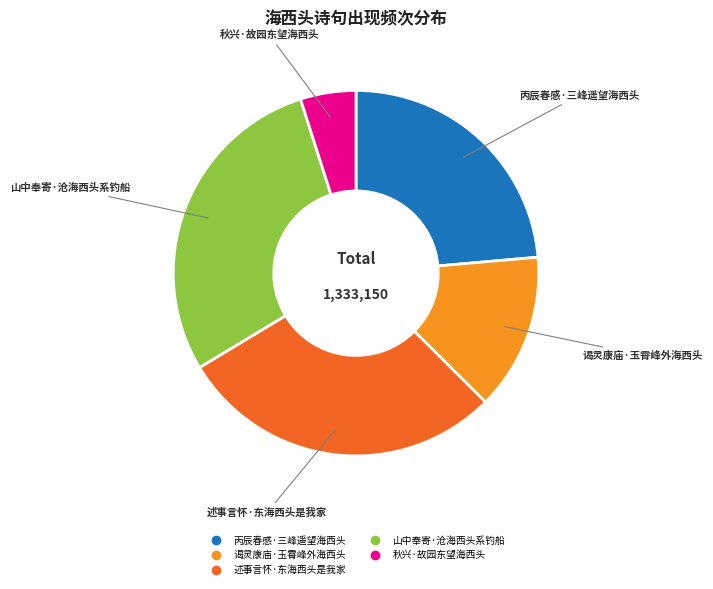

How many segments does this pie chart have?

5